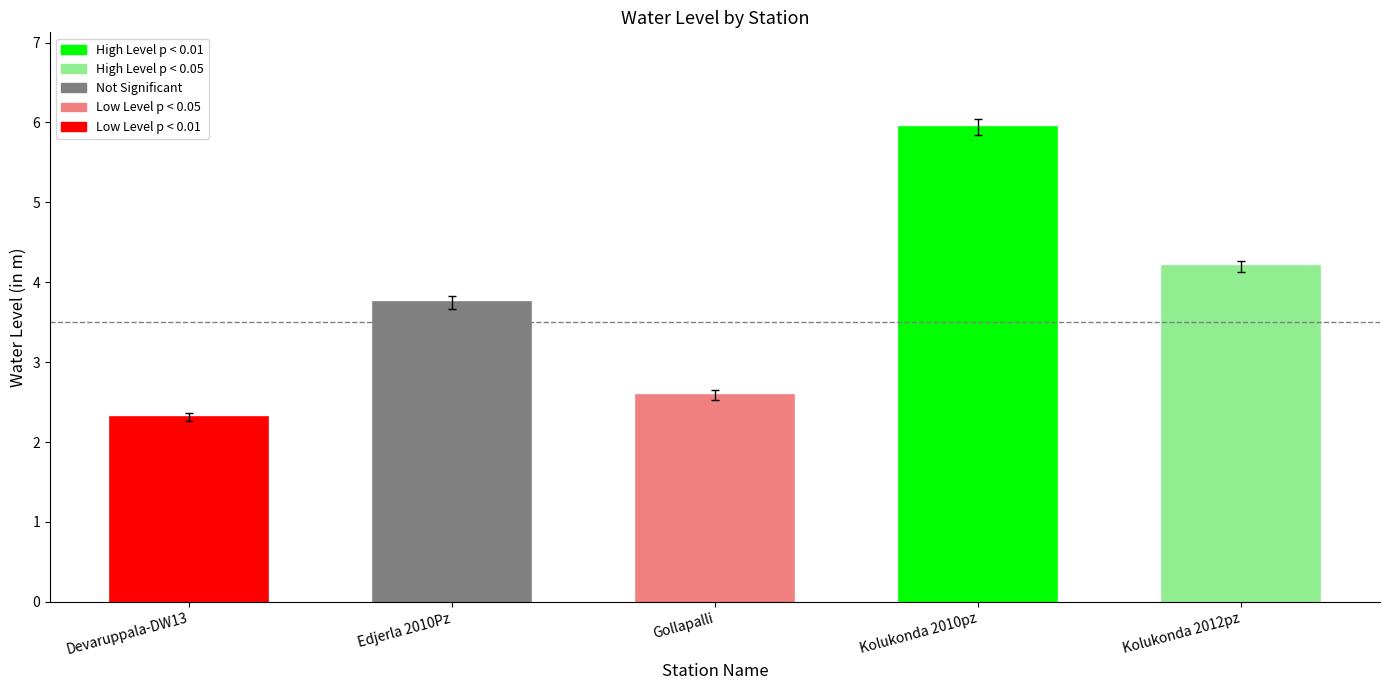

Read the value at Kolukonda 2012pz.

4.2